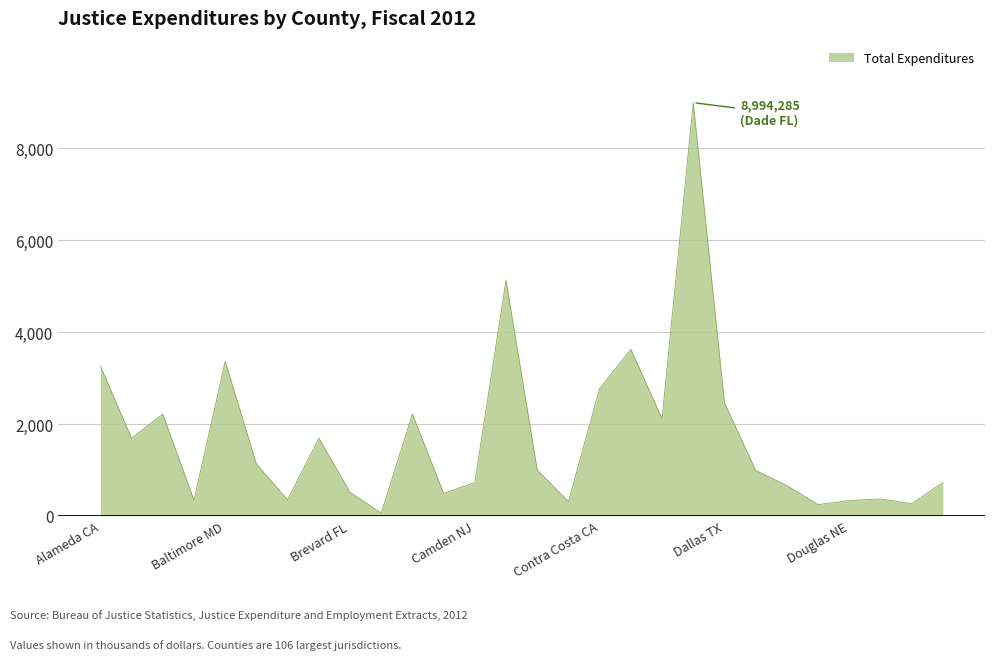

True or false: the data has more than 1 interior local peaks.

True